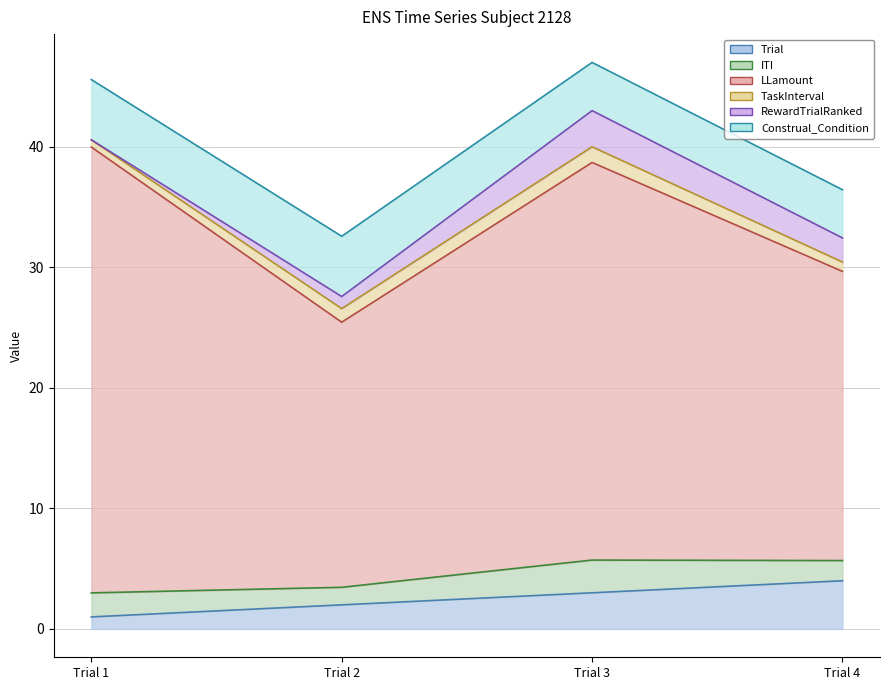

Between Trial 4 and Trial 3, which is larger?

Trial 4